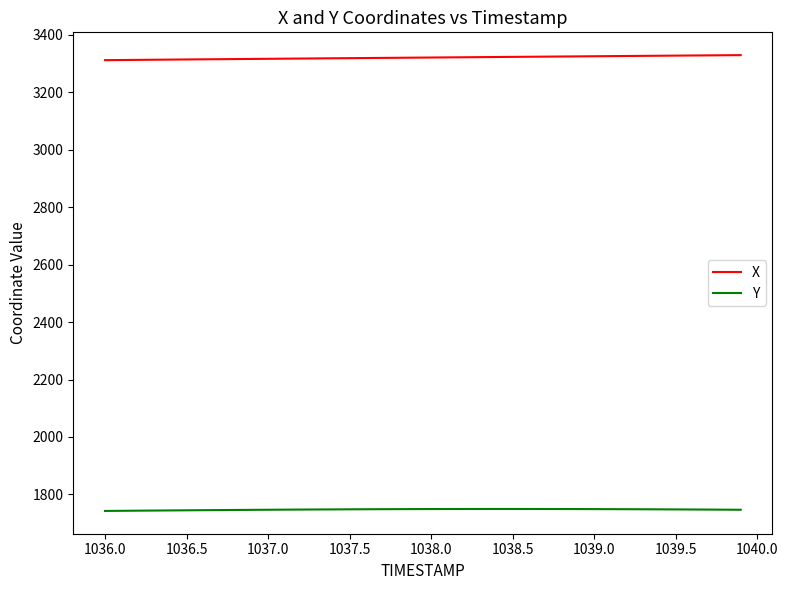

True or false: Y and X cross at least once.

False